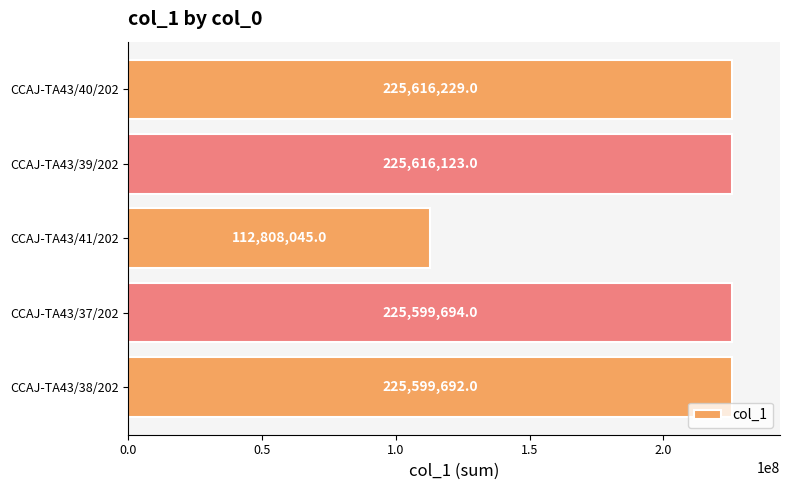

What is the smallest value displayed?

112808045